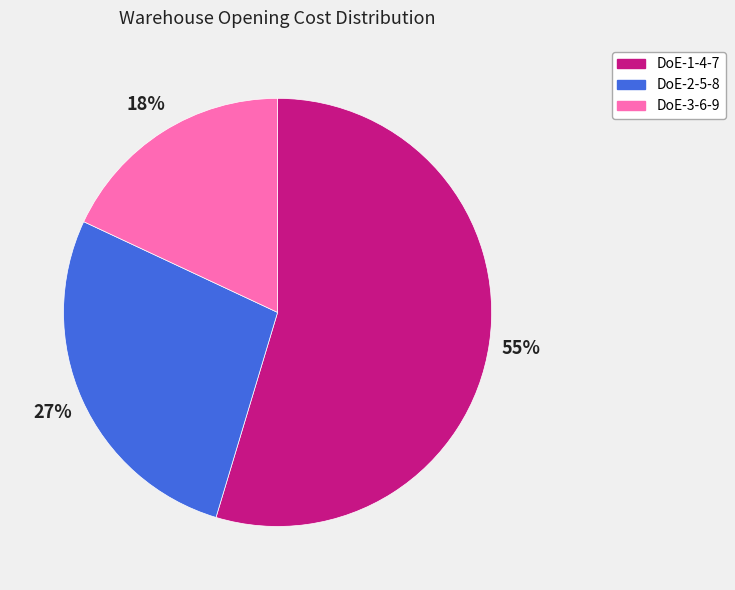

Do DoE-1-4-7 and DoE-3-6-9 together represent more than half of the pie?

Yes